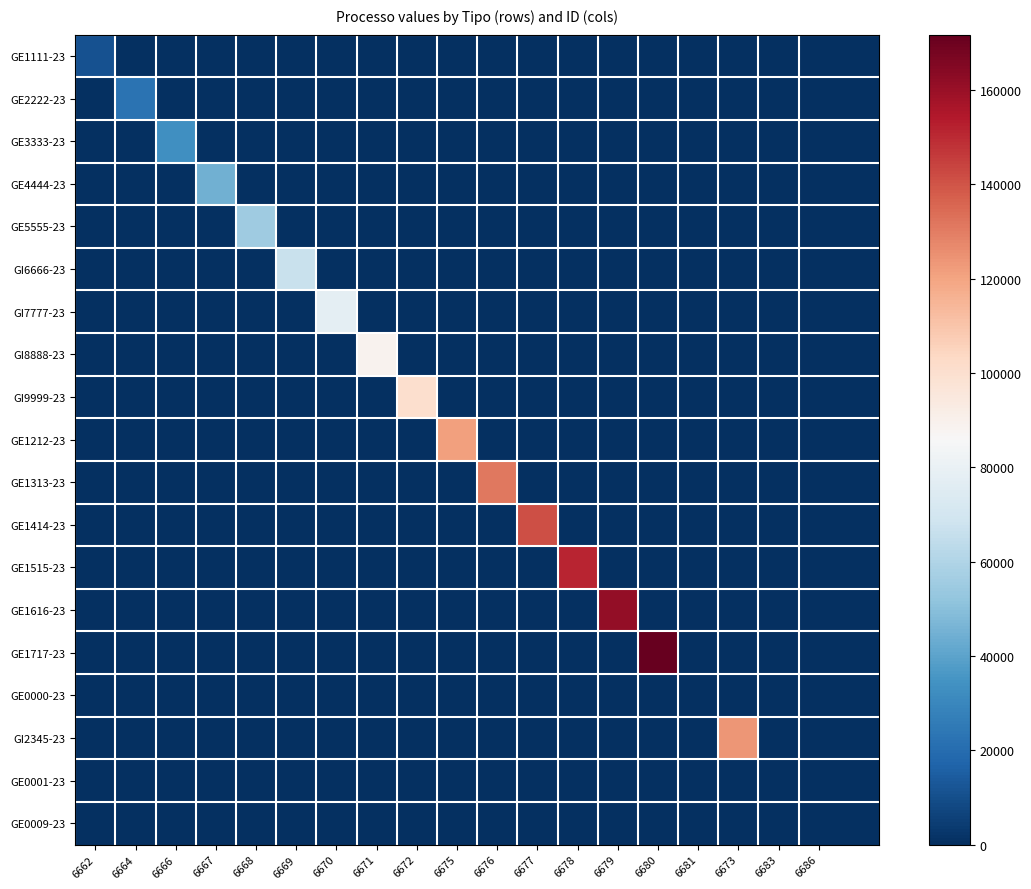

Rank the series by their maximum value, from highest to lowest.

GE1717-23, GE1616-23, GE1515-23, GE1414-23, GE1313-23, GI2345-23, GE1212-23, GI9999-23, GI8888-23, GI7777-23, GI6666-23, GE5555-23, GE4444-23, GE3333-23, GE2222-23, GE1111-23, GE0001-23, GE0000-23, GE0009-23